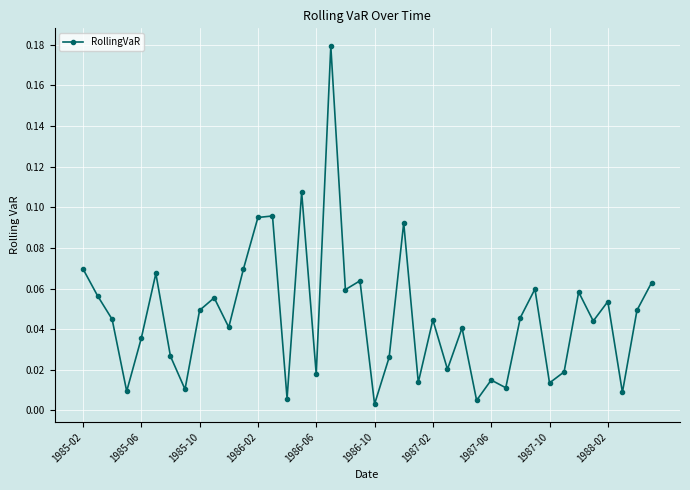

How many lines are shown in the chart?

1